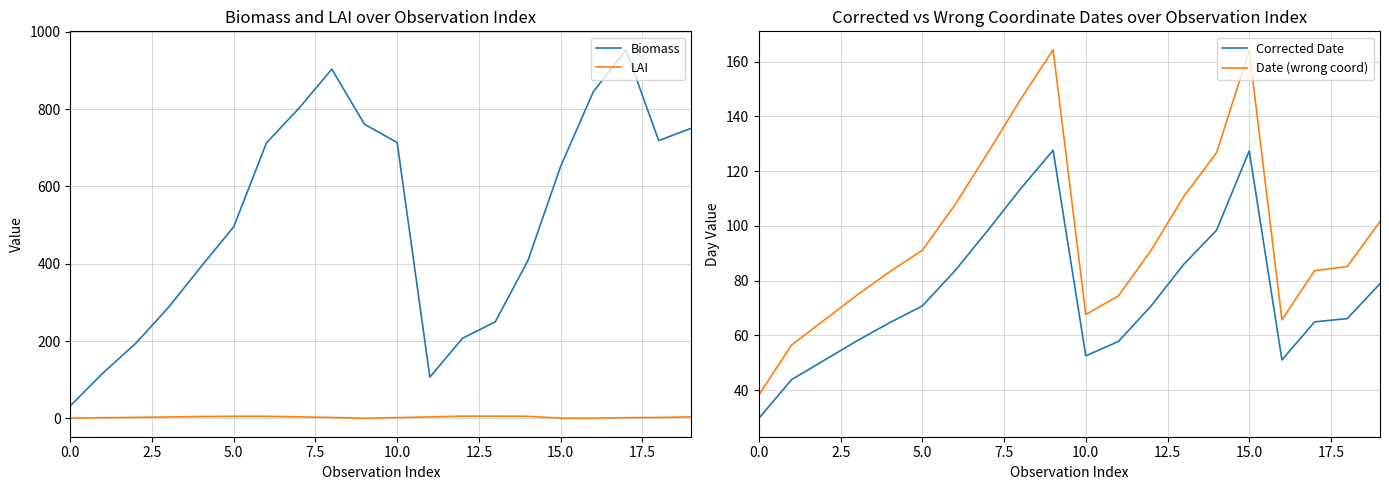

True or false: Biomass and LAI intersect in this chart.

False